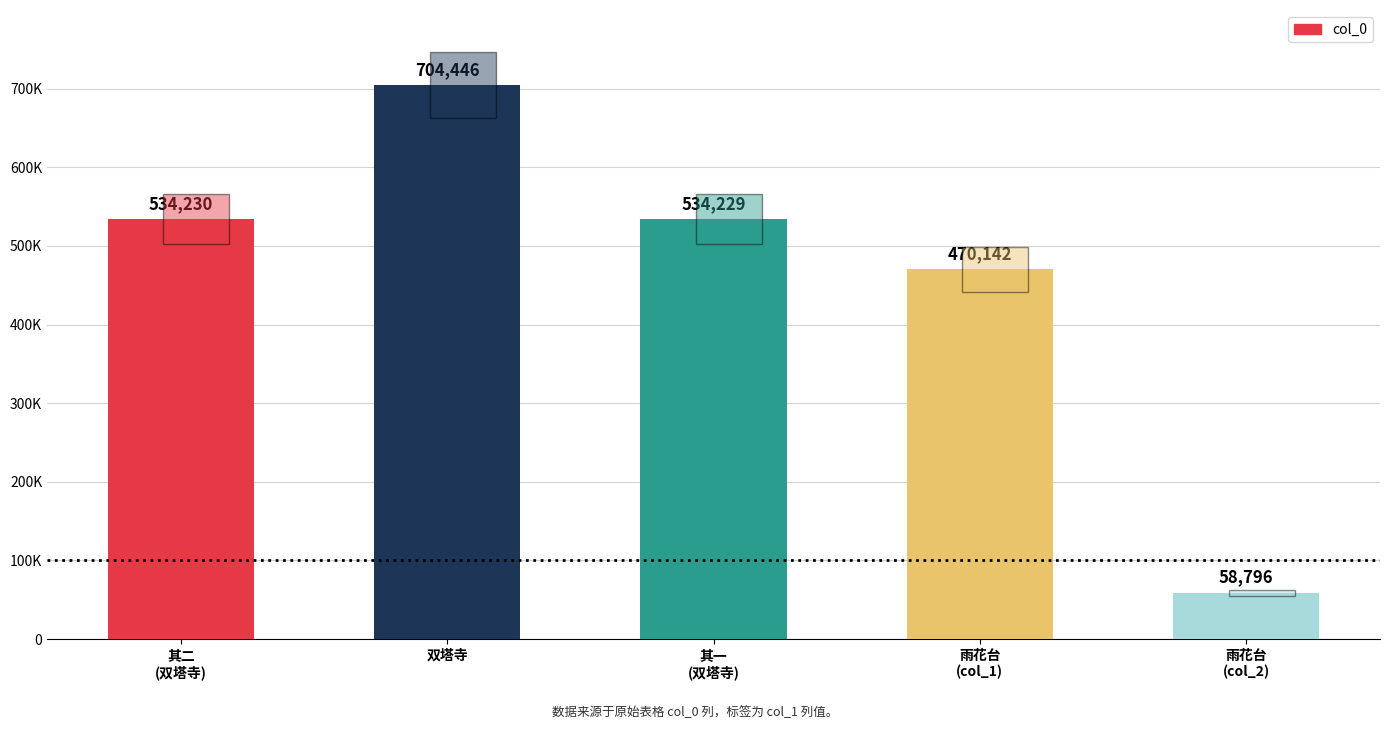

Are the bars horizontal?

No